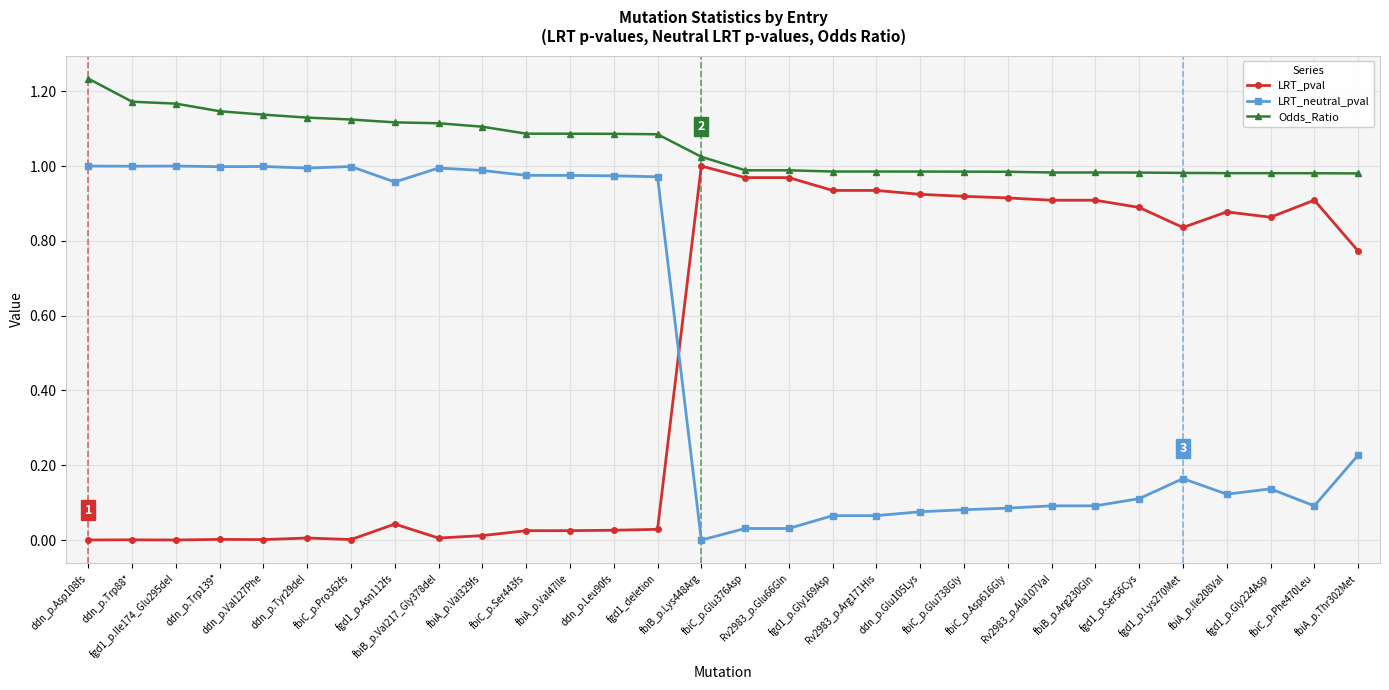

What is the average value of the LRT_pval series?

0.5